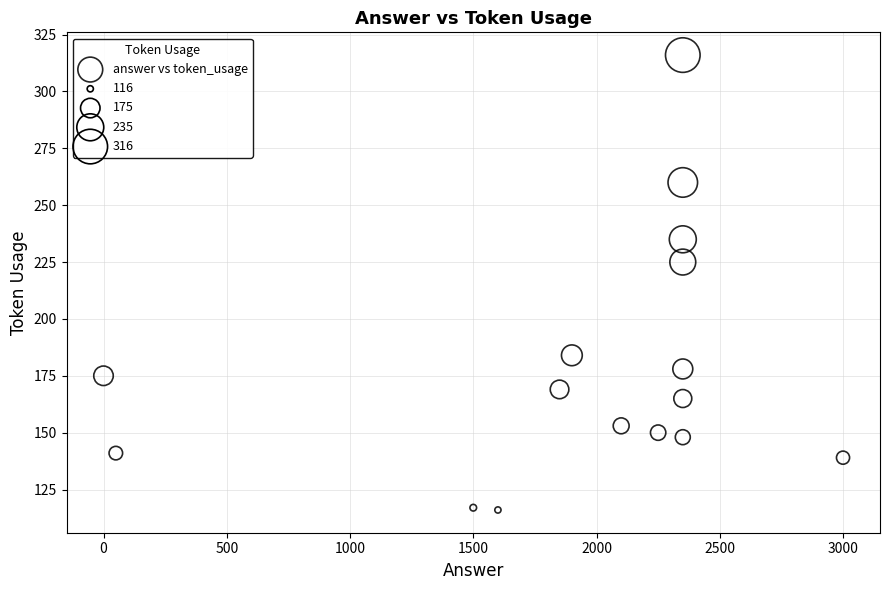

What Y value in the scatter plot is closest to 216?

225